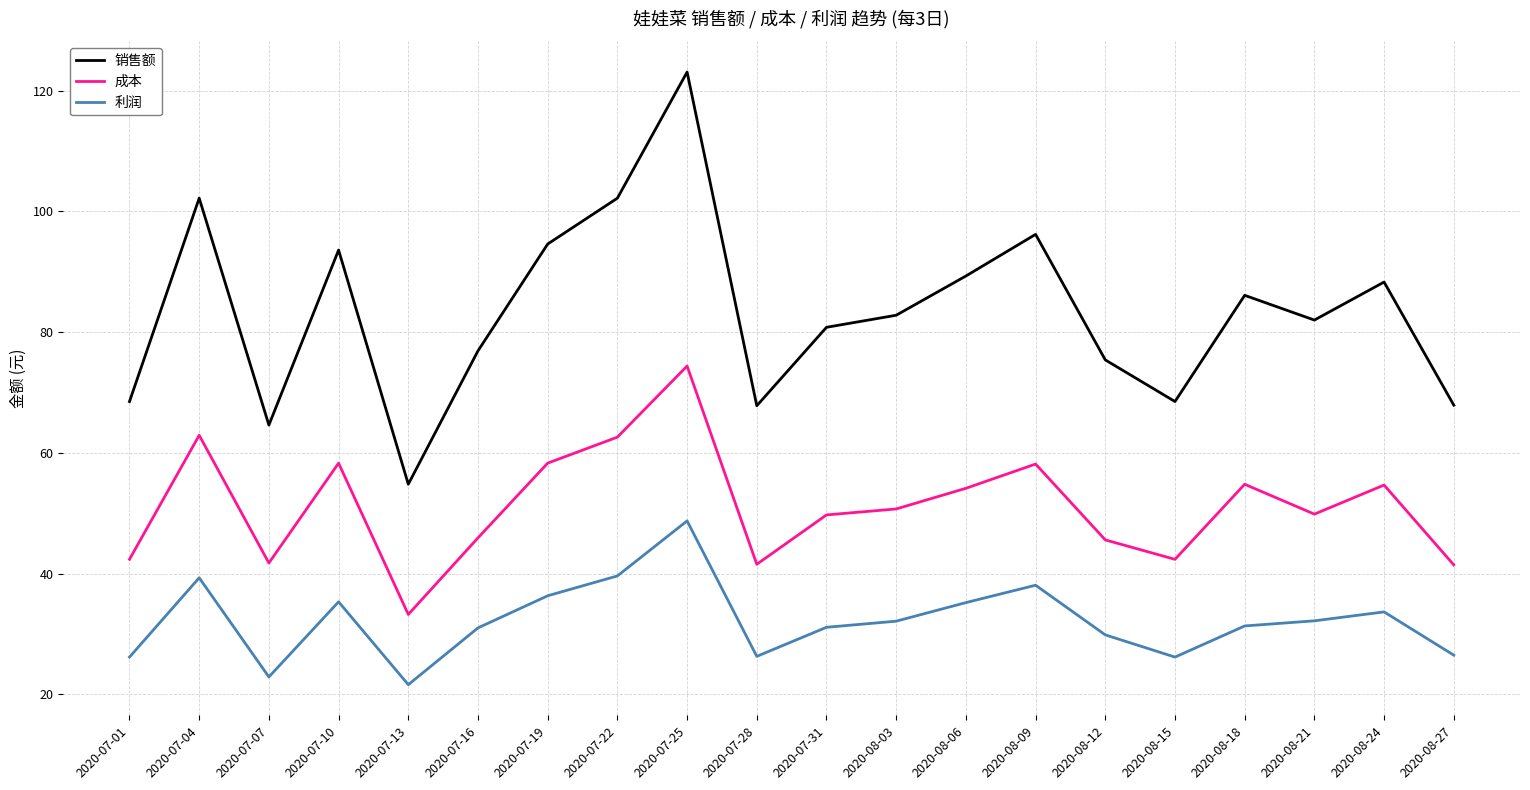

What position from the left is 2020-07-10?

4